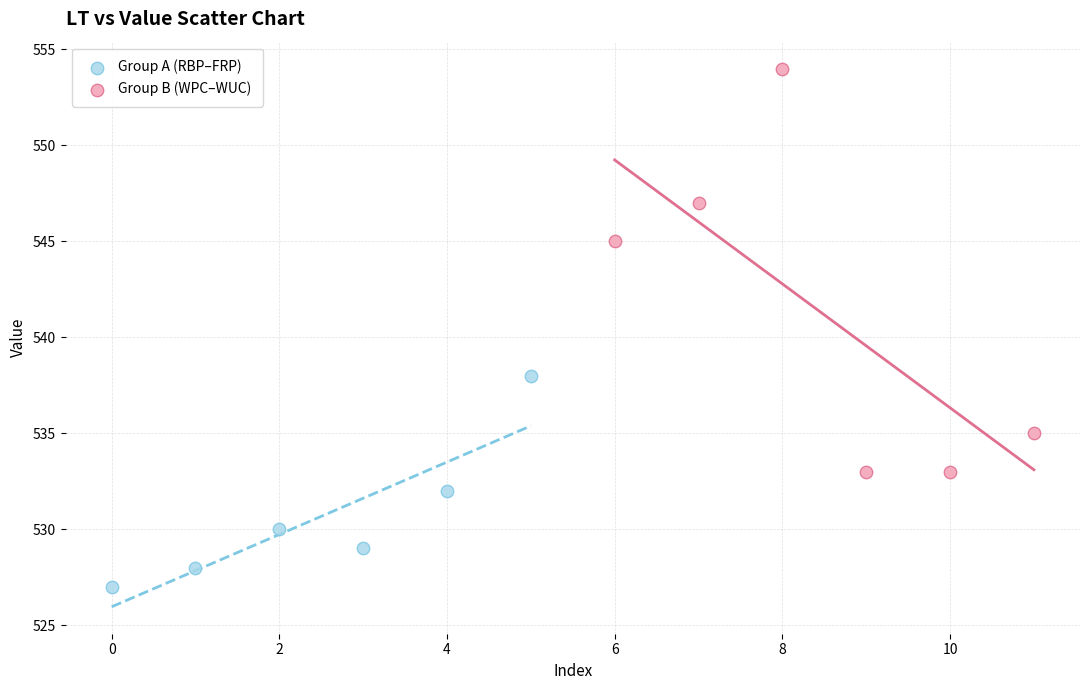

Which series reaches the maximum Y coordinate?

Group B (WPC–WUC)